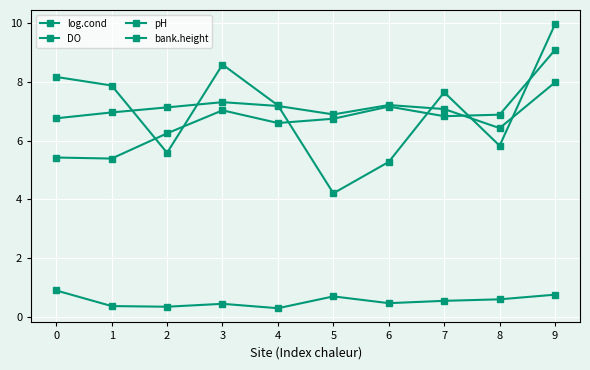

Is this an area chart (filled region under the line)?

No